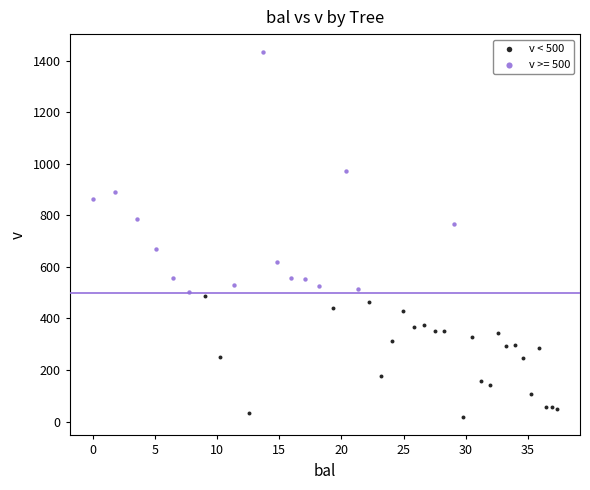

Which series has the widest spread of Y values?

v >= 500